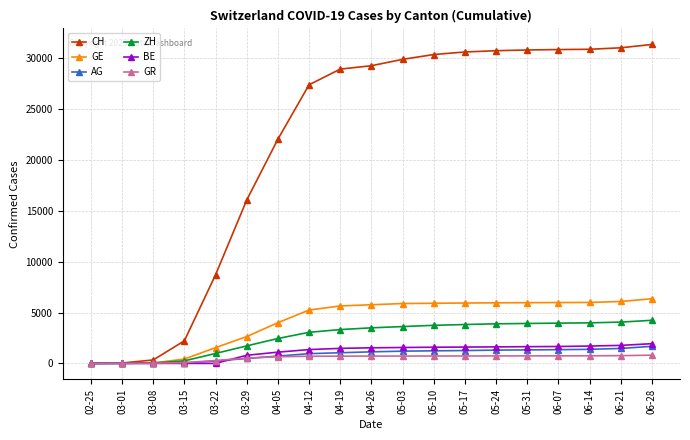

Between 04-05 and 06-21, which series saw the biggest shift?

CH